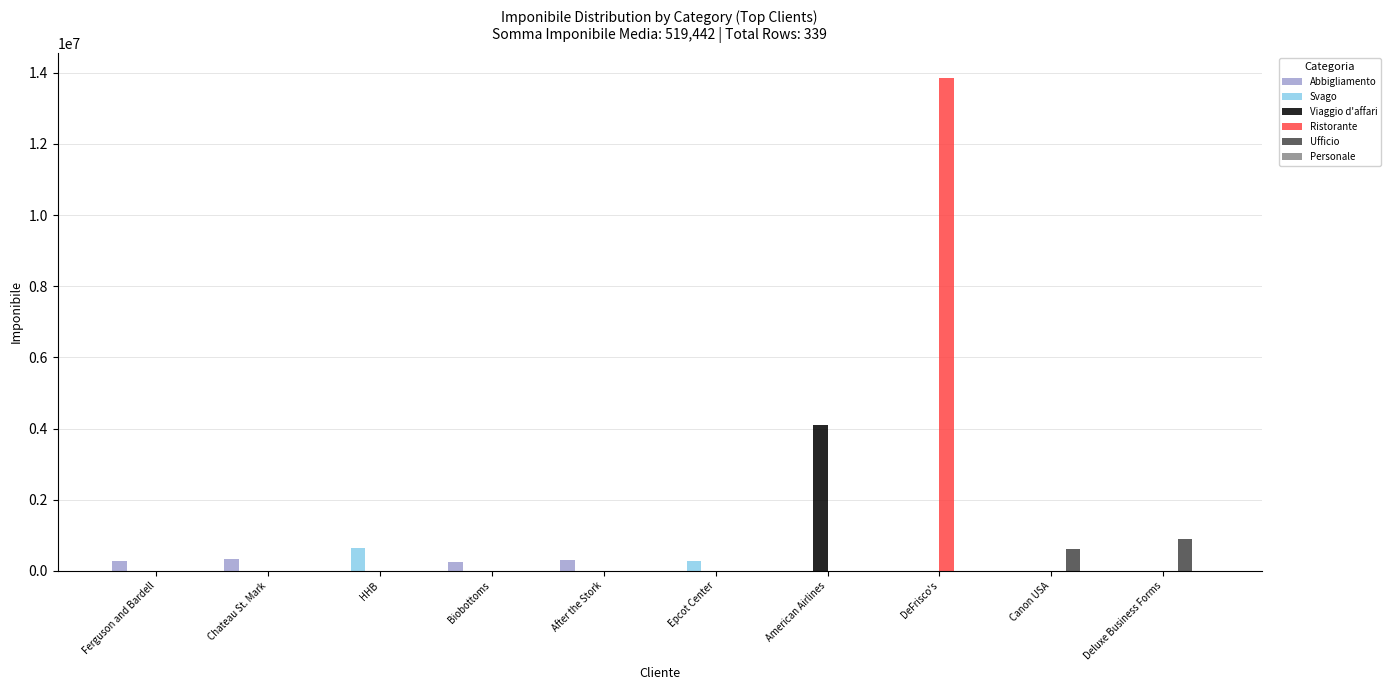

Are the bars grouped side by side (vs. stacked)?

Yes